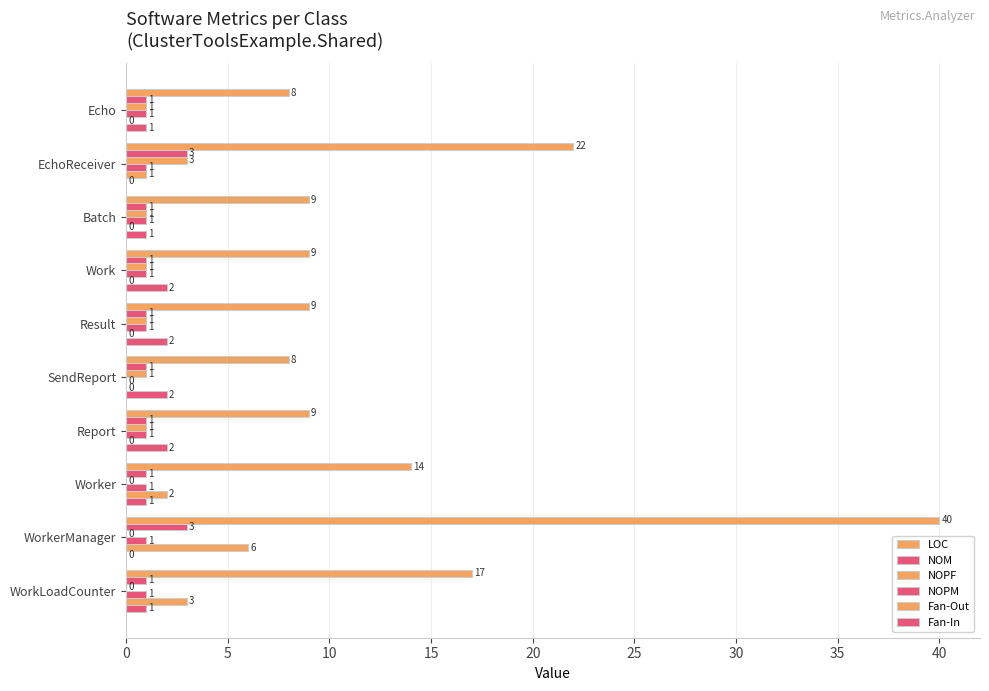

How many series are shown in this chart?

6